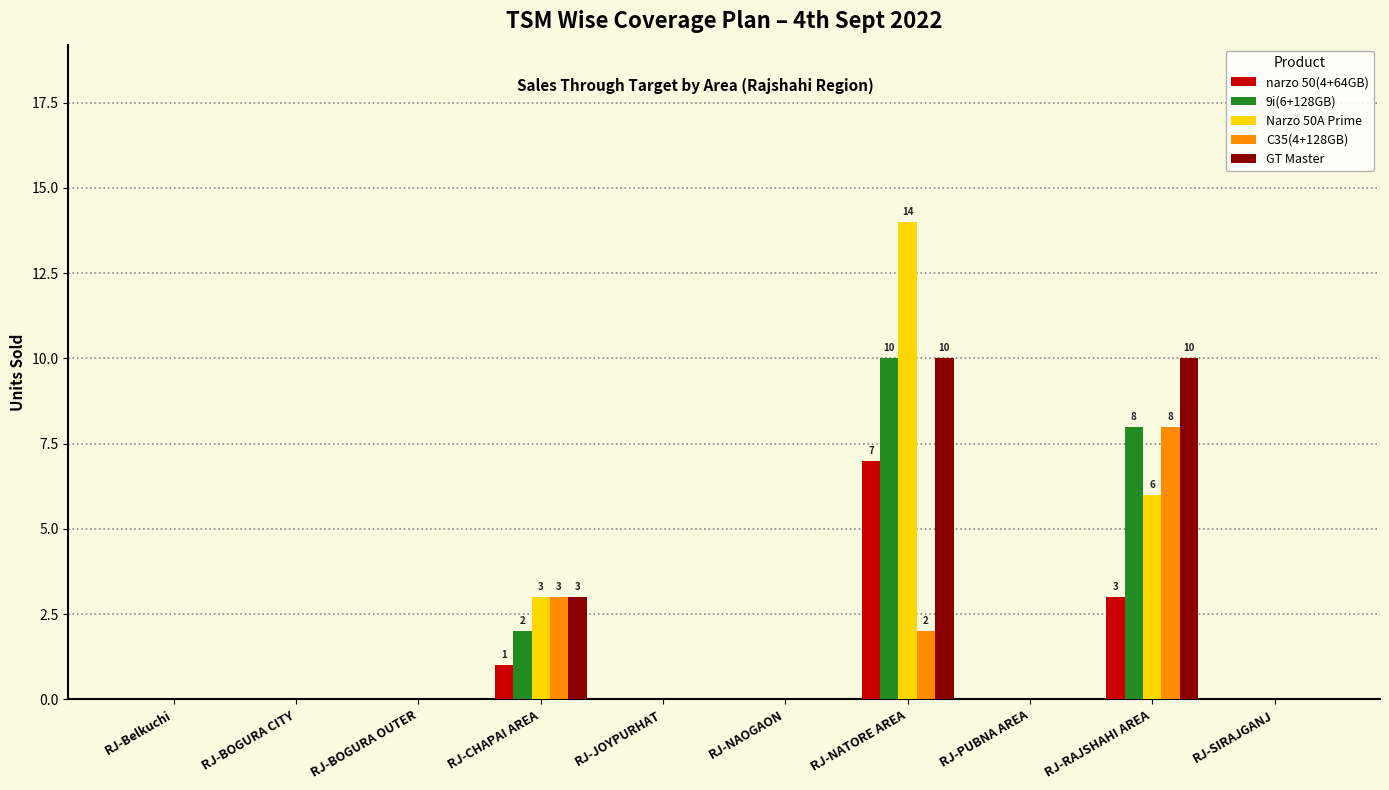

At which label is C35(4+128GB) closest to 4?

RJ-CHAPAI AREA